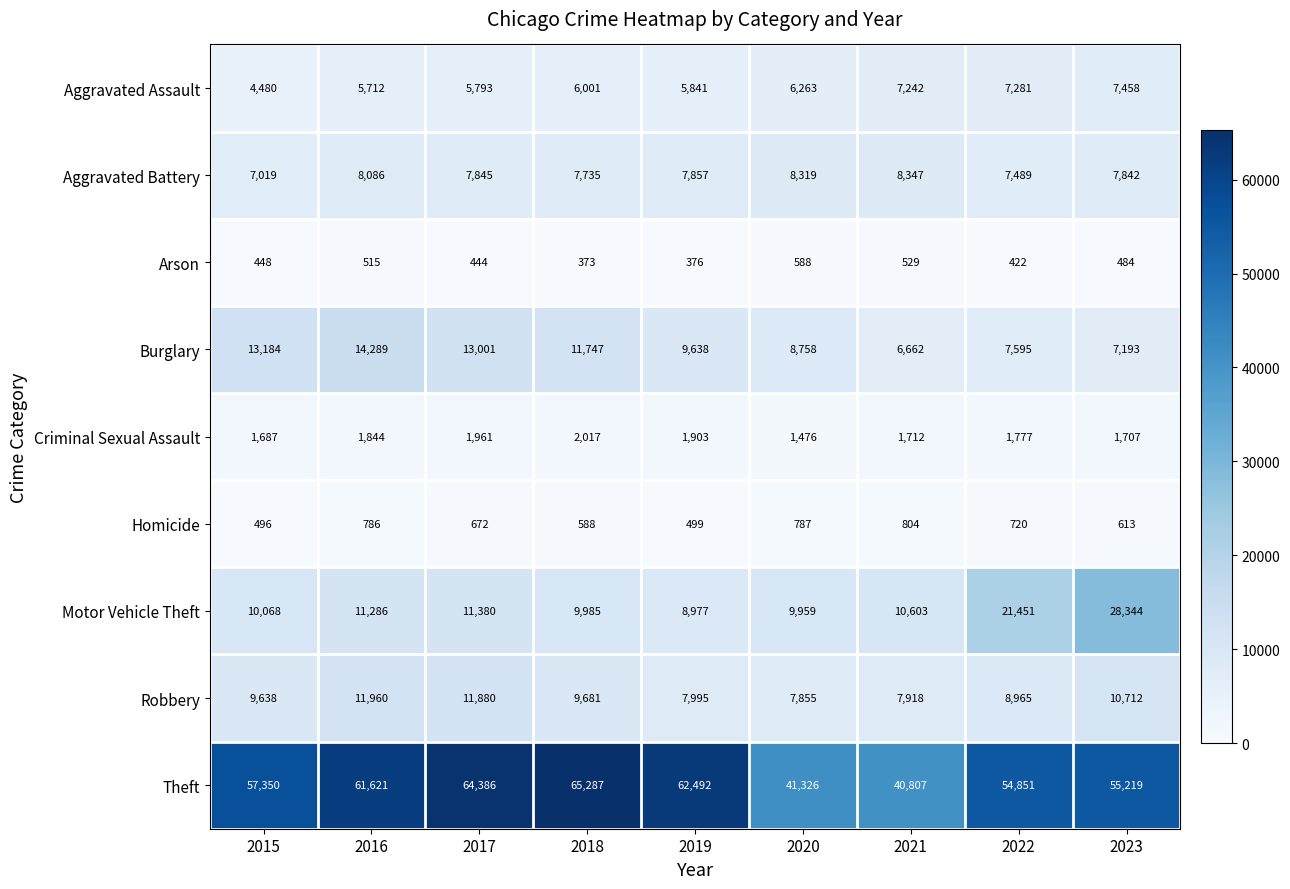

Is the value of Robbery at 2016 greater than the value of Aggravated Assault at 2015?

Yes